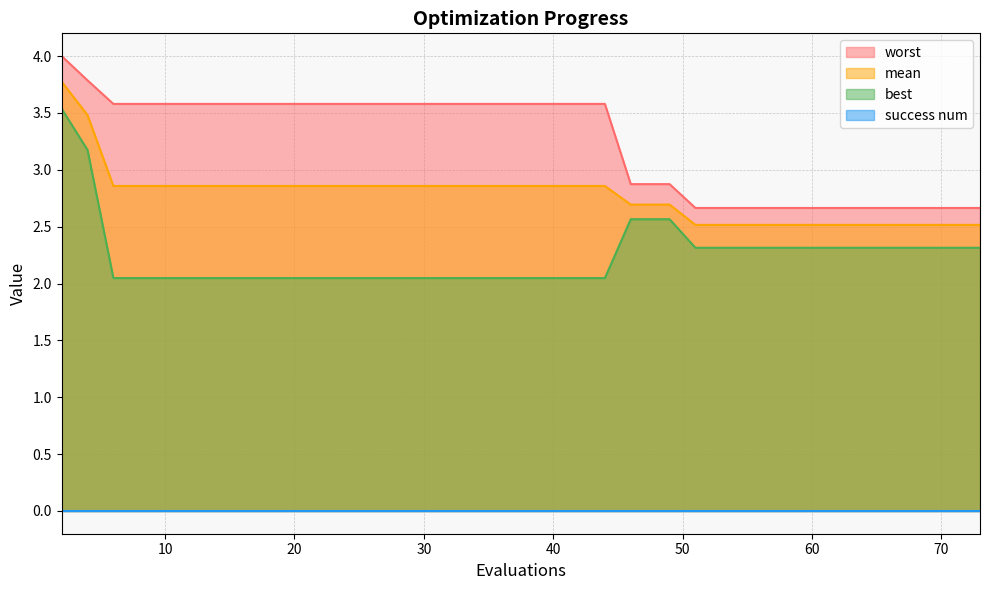

True or false: best has more than 0 points higher than both neighbors.

False